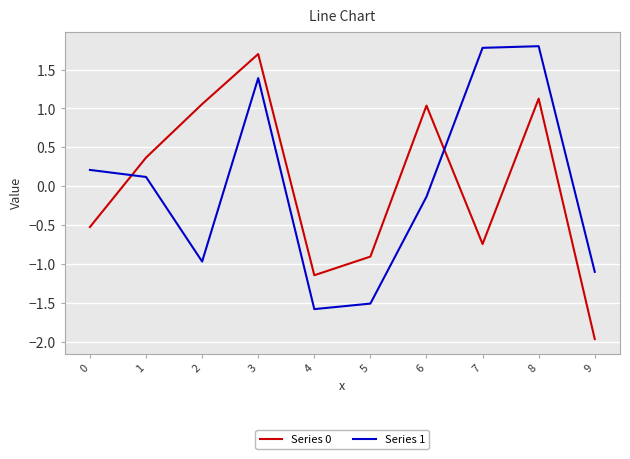

Which series has the largest range (max minus min)?

Series 0